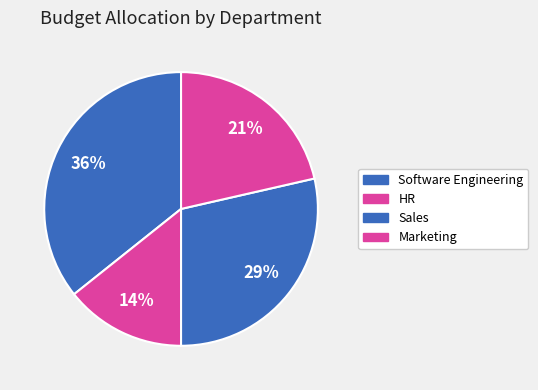

How many segments does this pie chart have?

4